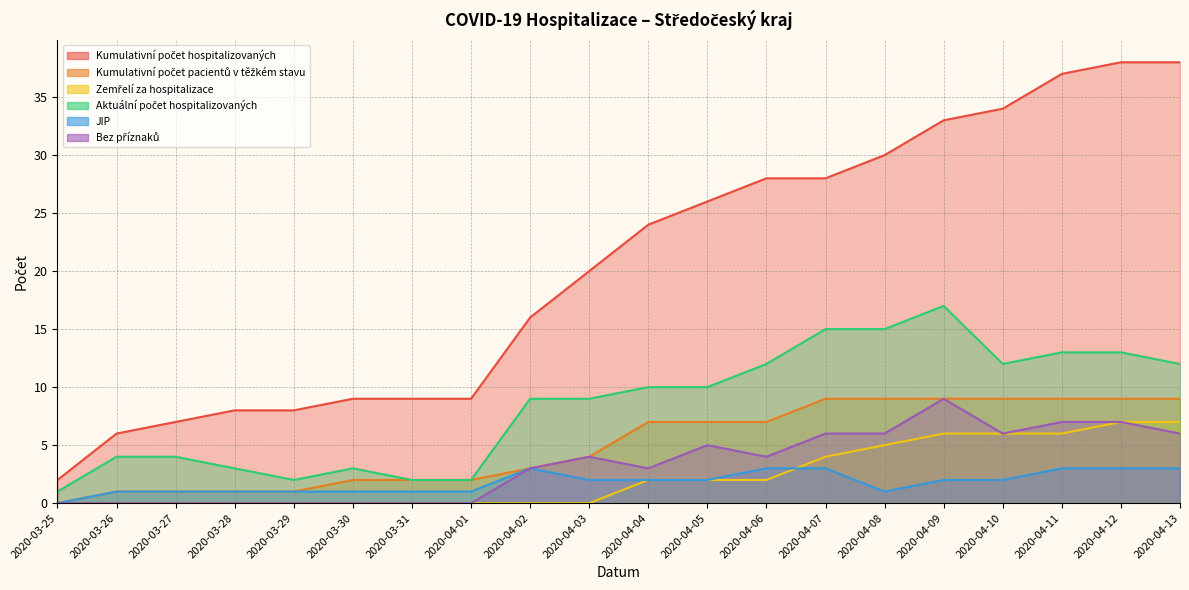

Reading left to right, transcribe all the data shown in this chart.

Kumulativní počet hospitalizovaných: 2	6	7	8	8	9	9	9	16	20	24	26	28	28	30	33	34	37	38	38
Kumulativní počet pacientů v těžkém stavu: 0	1	1	1	1	2	2	2	3	4	7	7	7	9	9	9	9	9	9	9
Zemřelí za hospitalizace: 0	0	0	0	0	0	0	0	0	0	2	2	2	4	5	6	6	6	7	7
Aktuální počet hospitalizovaných: 1	4	4	3	2	3	2	2	9	9	10	10	12	15	15	17	12	13	13	12
JIP: 0	1	1	1	1	1	1	1	3	2	2	2	3	3	1	2	2	3	3	3
Bez příznaků: 0	0	0	0	0	0	0	0	3	4	3	5	4	6	6	9	6	7	7	6